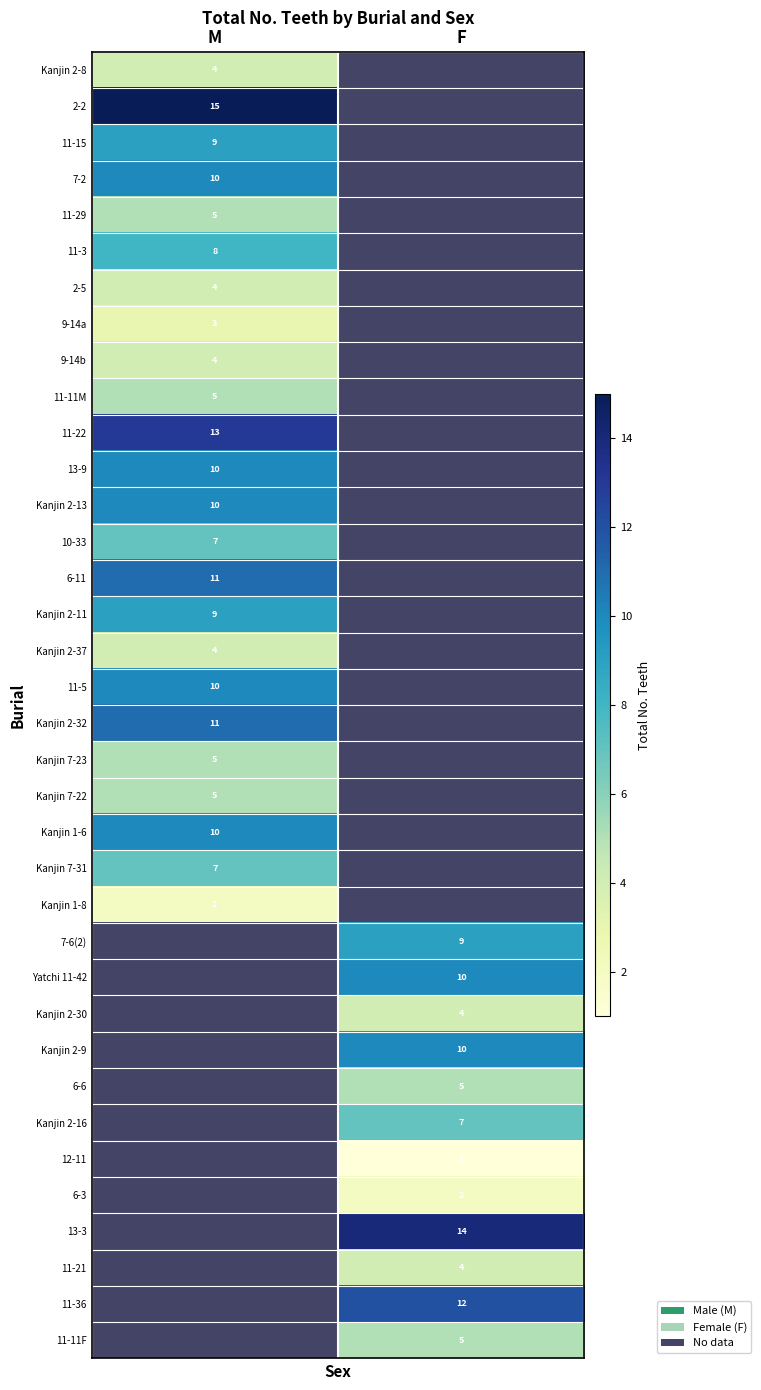

What is the difference between the highest and lowest values at M?

13.0